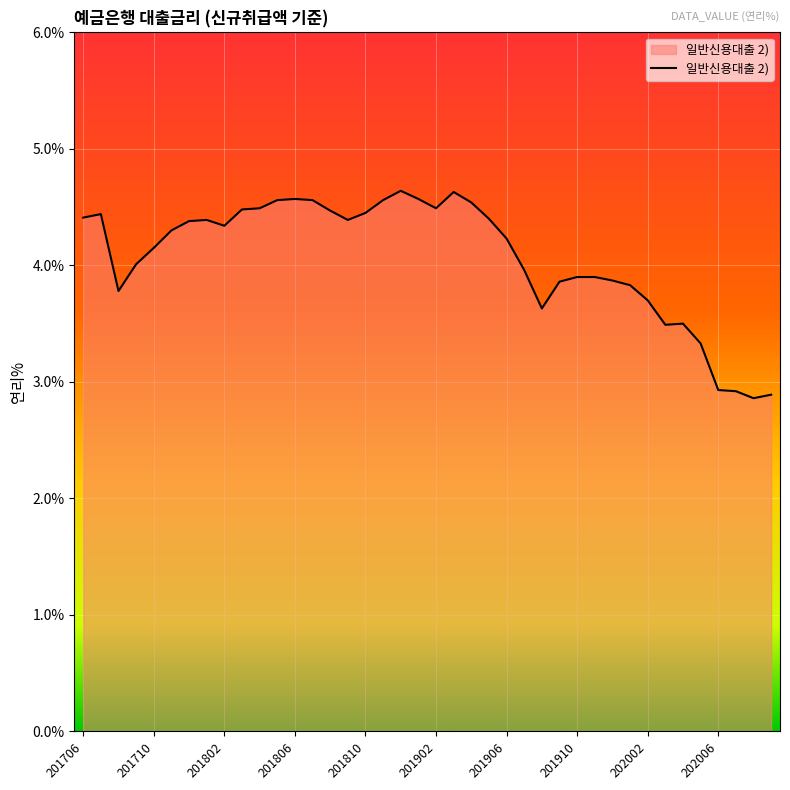

What is the minimum value shown in the chart?

2.9